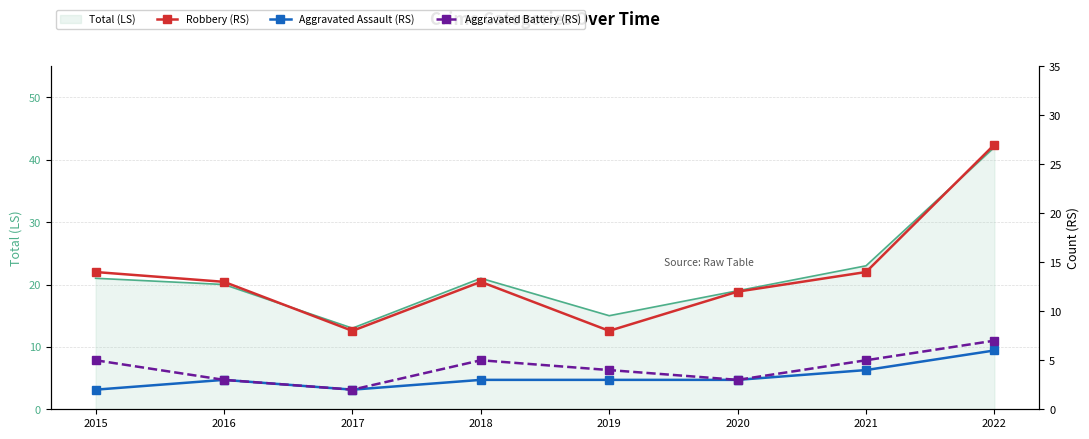

The Total (LS) series shows 3 at 2019. True or false?

False